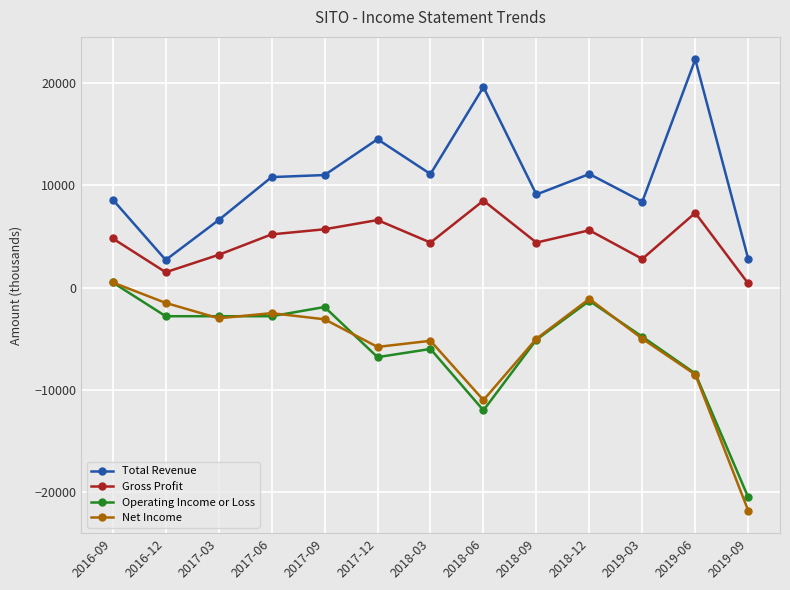

The Operating Income or Loss series shows -8566 at 2019-03. True or false?

False